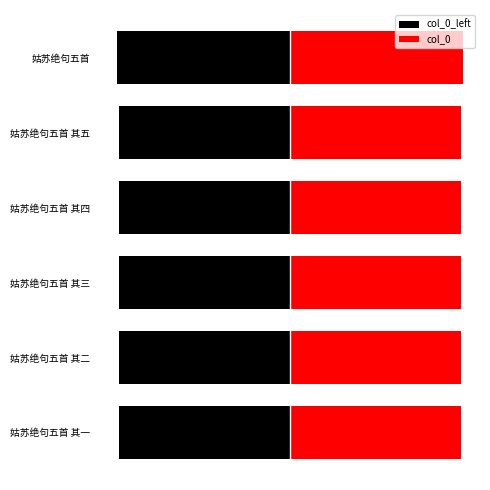

List the labels in order of col_0 value, largest first.

姑苏绝句五首, 姑苏绝句五首 其五, 姑苏绝句五首 其四, 姑苏绝句五首 其三, 姑苏绝句五首 其二, 姑苏绝句五首 其一